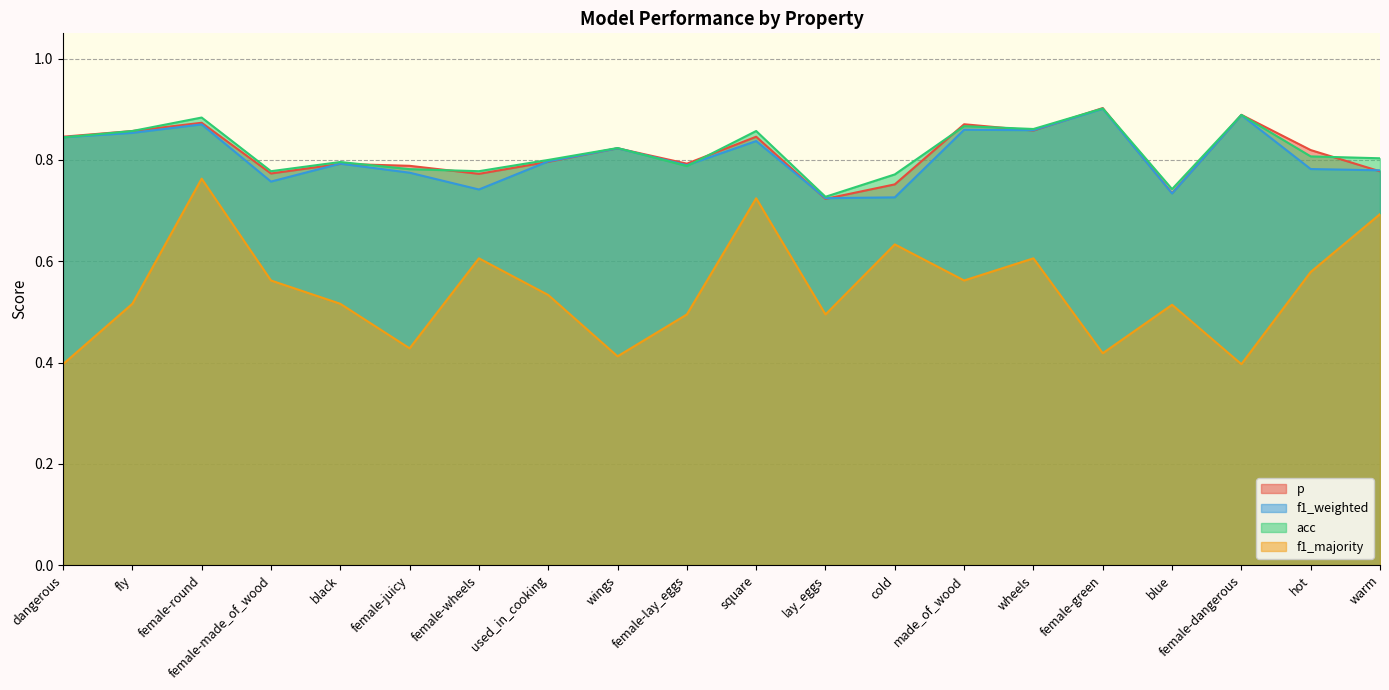

Which series has the largest range (max minus min)?

f1_majority